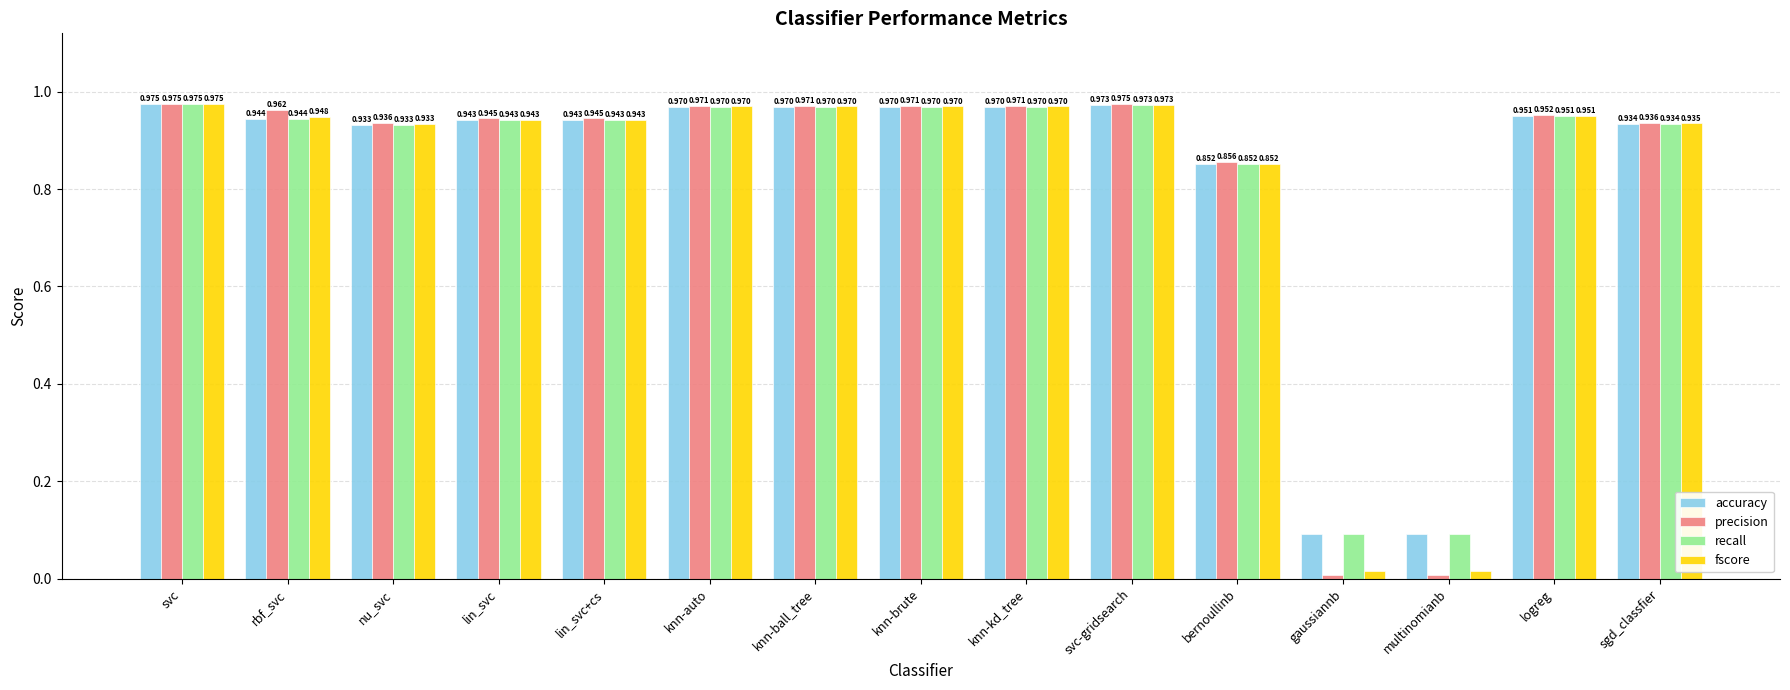

Which series has the largest range (max minus min)?

precision